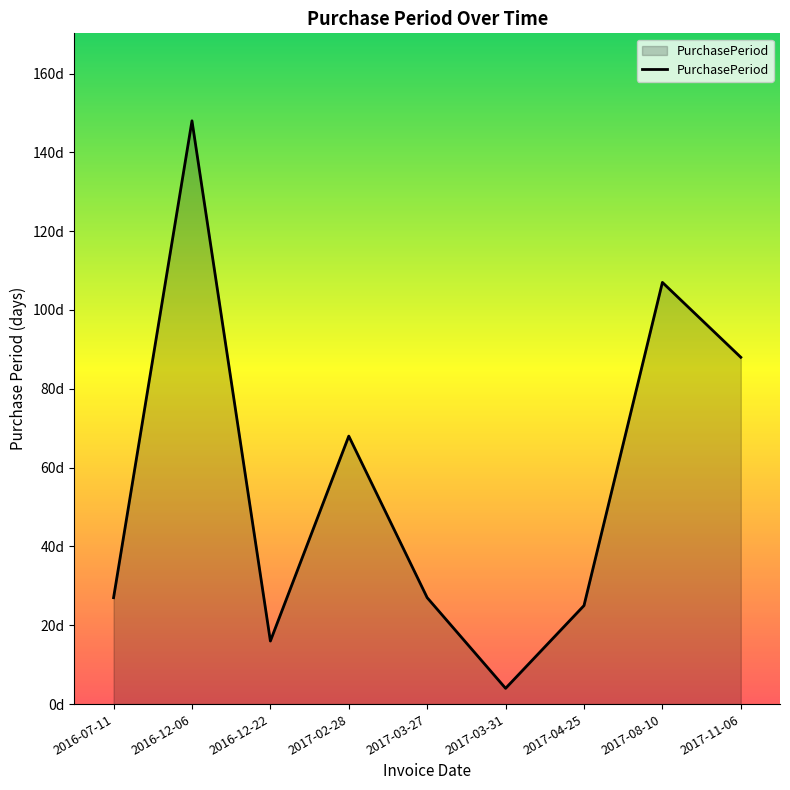

What is the value of the 6th point from the left?

4